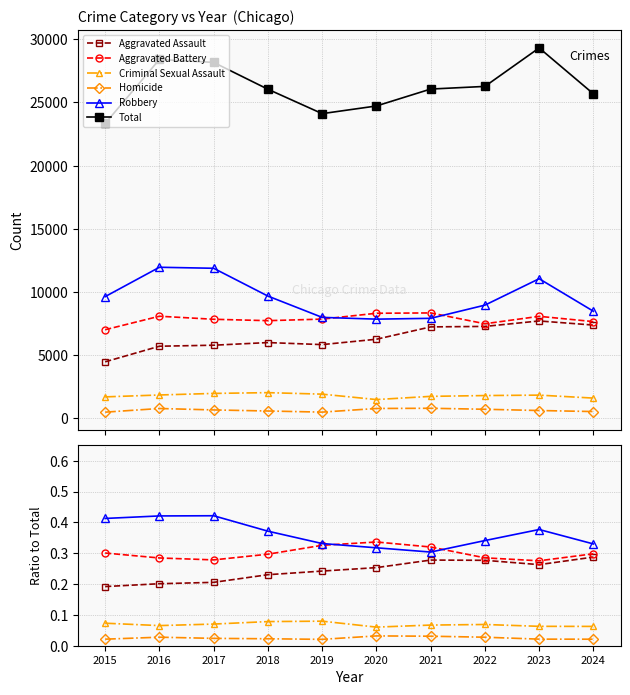

Between which two adjacent categories do Robbery and Aggravated Battery first intersect?

2019 and 2020